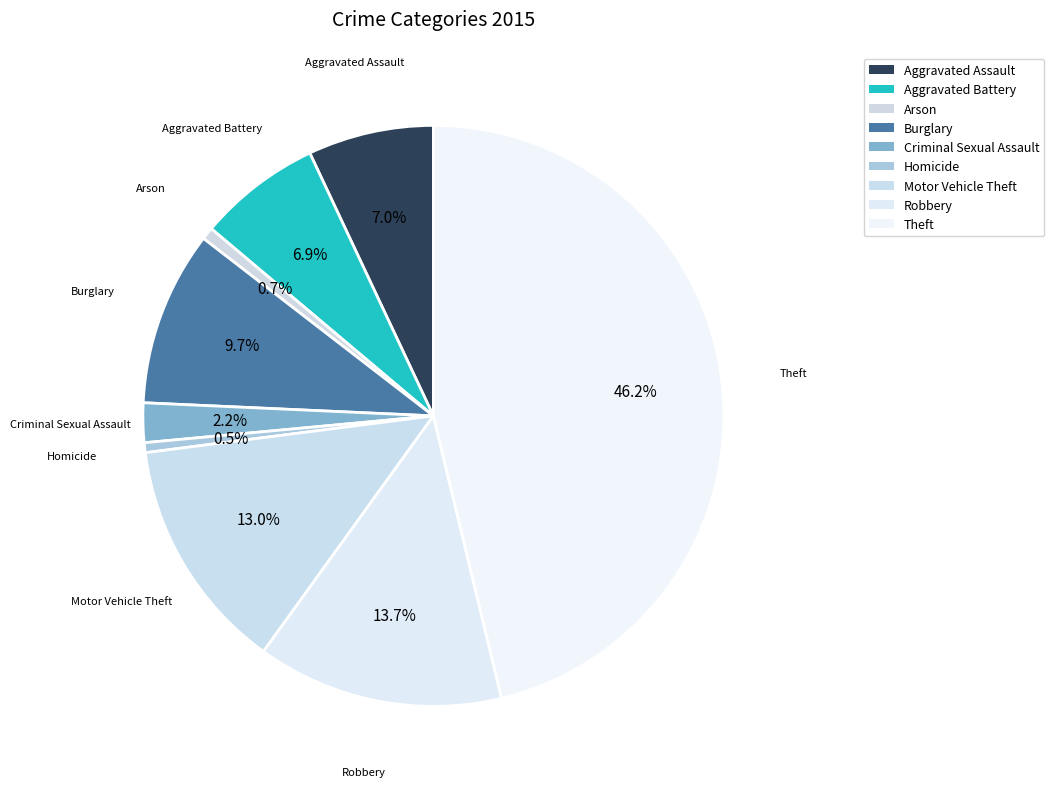

True or false: Burglary accounts for 1% of the total.

False